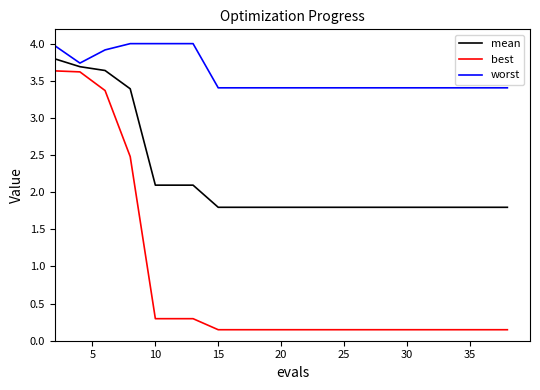

Rank the series by their average value, from lowest to highest.

best, mean, worst